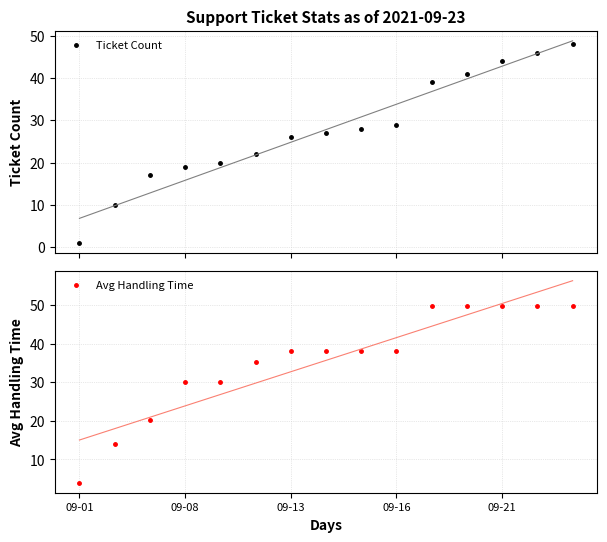

At which label does Ticket Count reach its minimum?

09-01